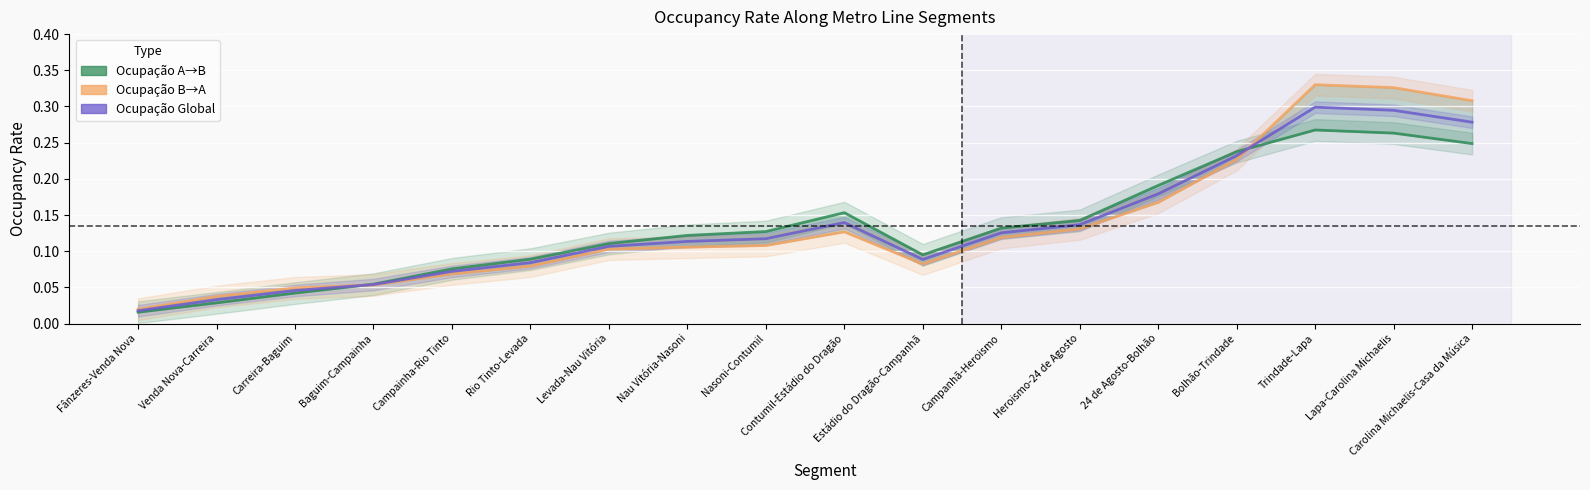

What is the label of the 15th point from the right?

Baguim-Campainha